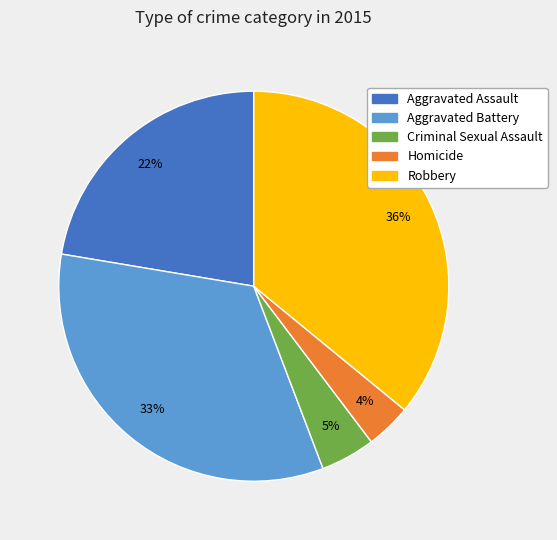

Rank the categories by value from lowest to highest.

Homicide, Criminal Sexual Assault, Aggravated Assault, Aggravated Battery, Robbery